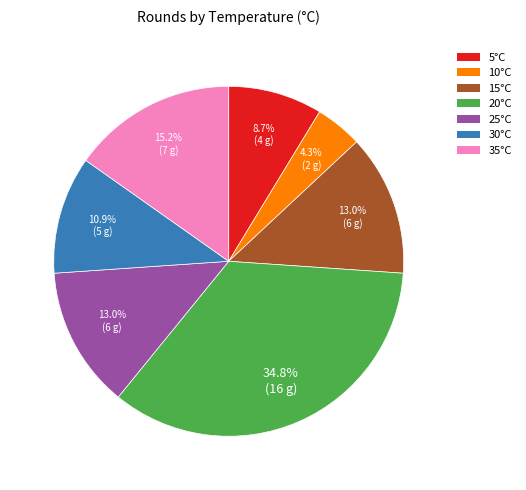

Is there any slice that represents more than half of the pie?

No